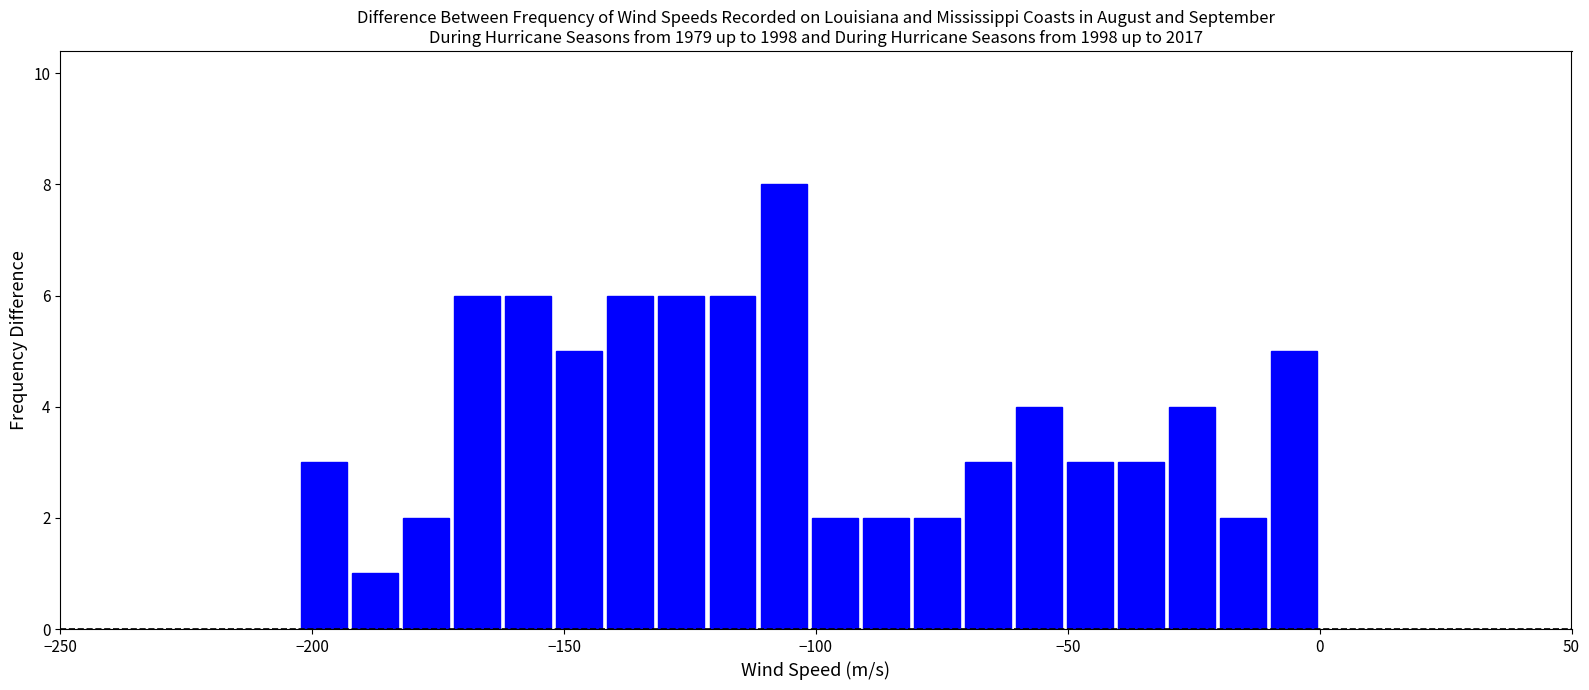

Around what value on the x-axis is the tallest bar? Give the approximate position of its centre, as read against the axis.

-105